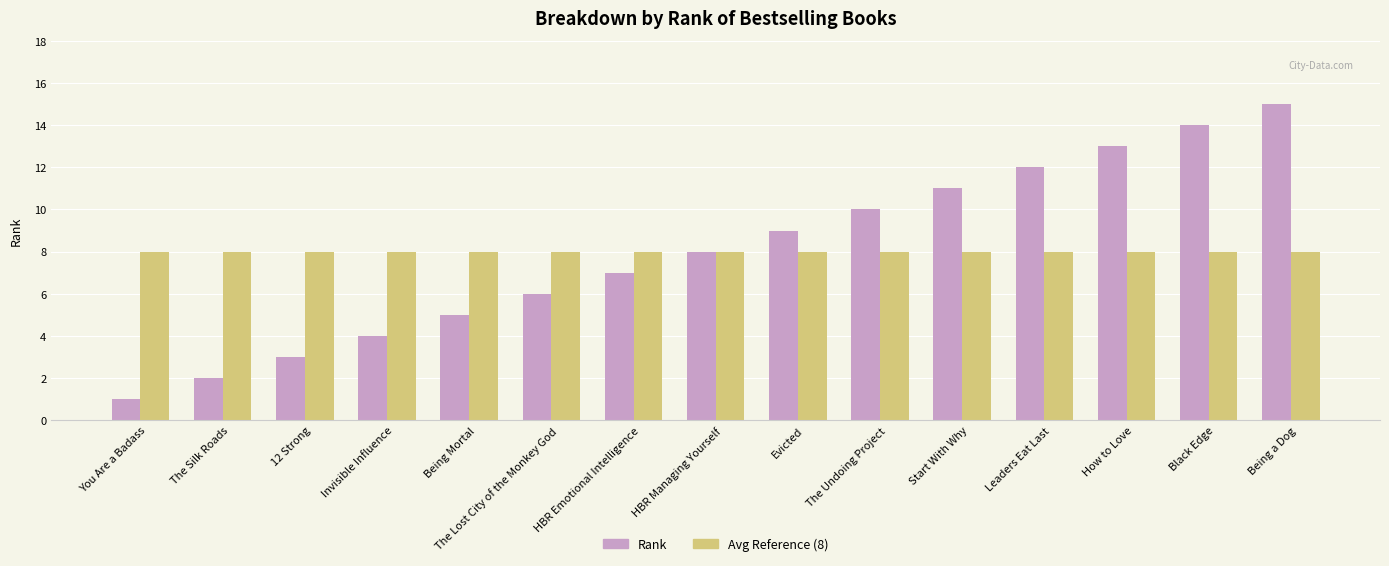

True or false: Avg Reference (8) has a value of 8 at The Lost City of the Monkey God.

True